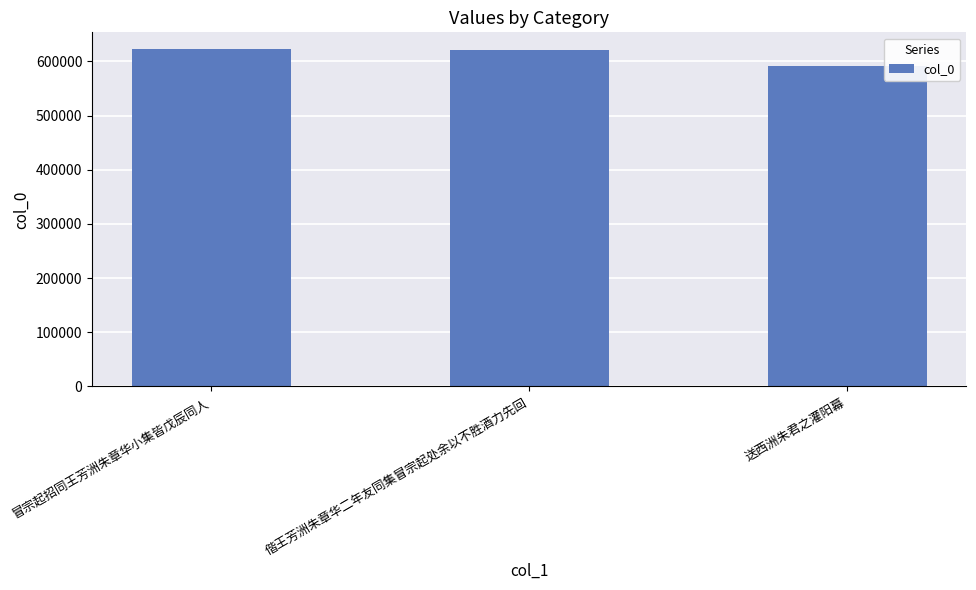

At which category does the chart reach its minimum across all series?

送西洲朱君之灌阳幕